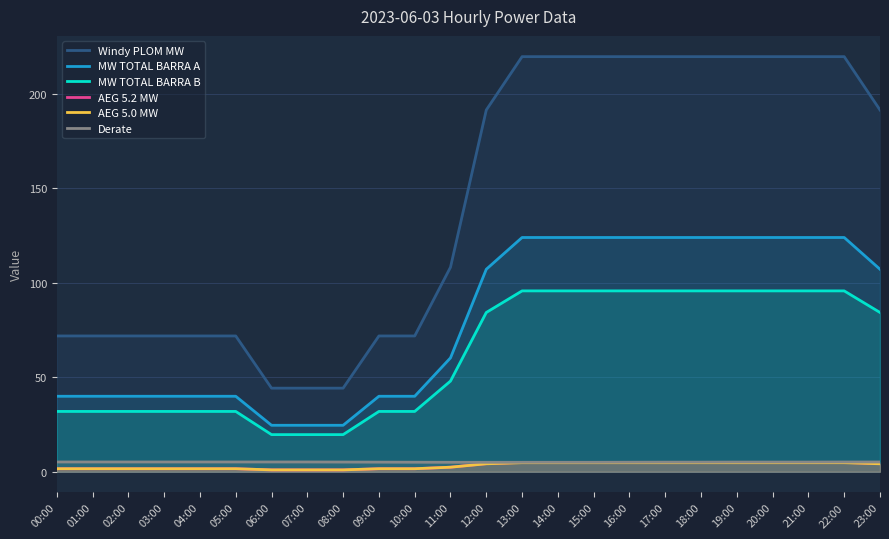

How many series are shown in this chart?

6